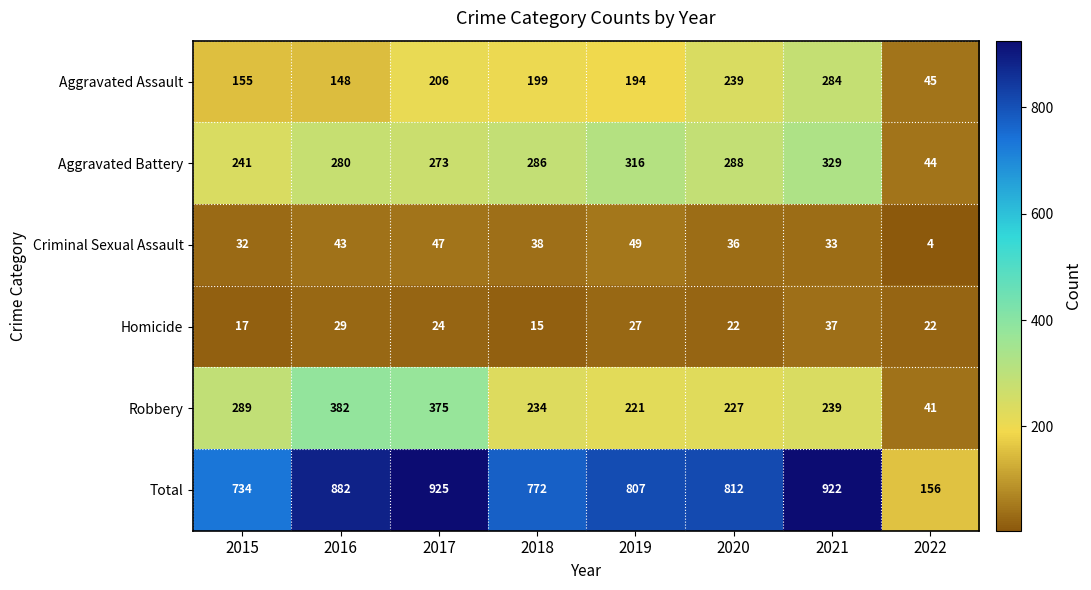

Which series has the widest spread of values?

Total